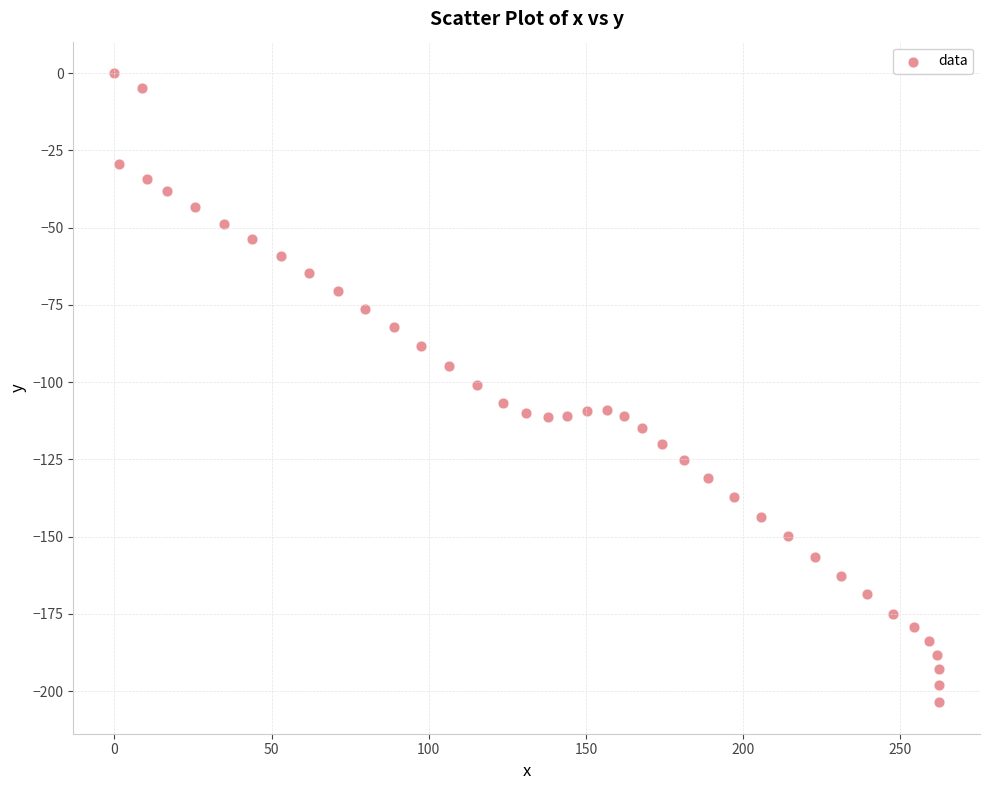

What is the range of Y values (max minus min)?

203.6